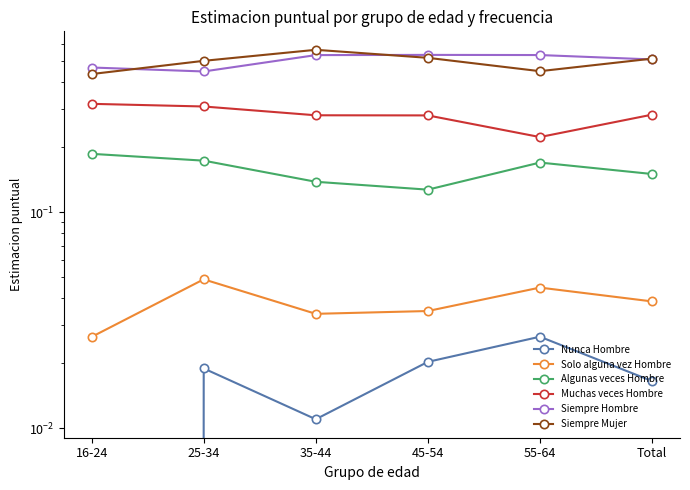

Rank the series by their maximum value, from lowest to highest.

Nunca Hombre, Solo alguna vez Hombre, Algunas veces Hombre, Muchas veces Hombre, Siempre Hombre, Siempre Mujer